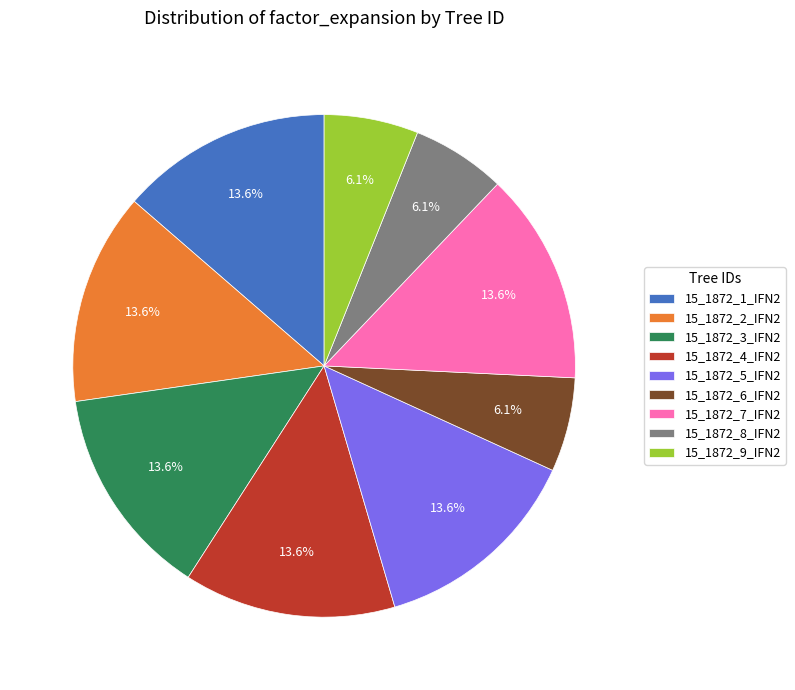

Which has a higher value, 15_1872_9_IFN2 or 15_1872_4_IFN2?

15_1872_4_IFN2